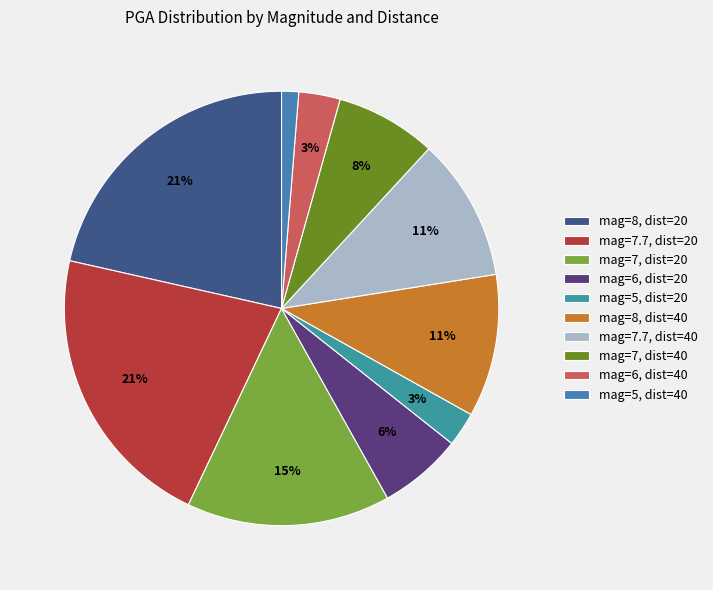

Does any single category account for the majority?

No